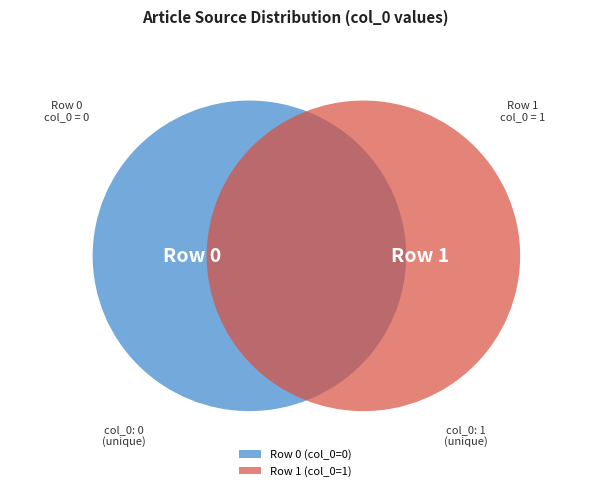

What is the largest slice in the pie chart?

Row 1